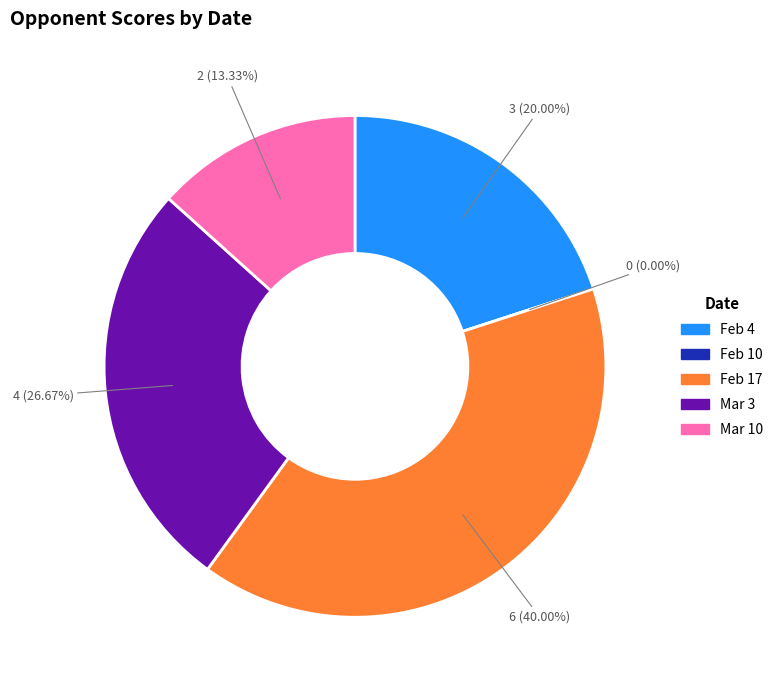

Is there a majority slice in this chart?

No